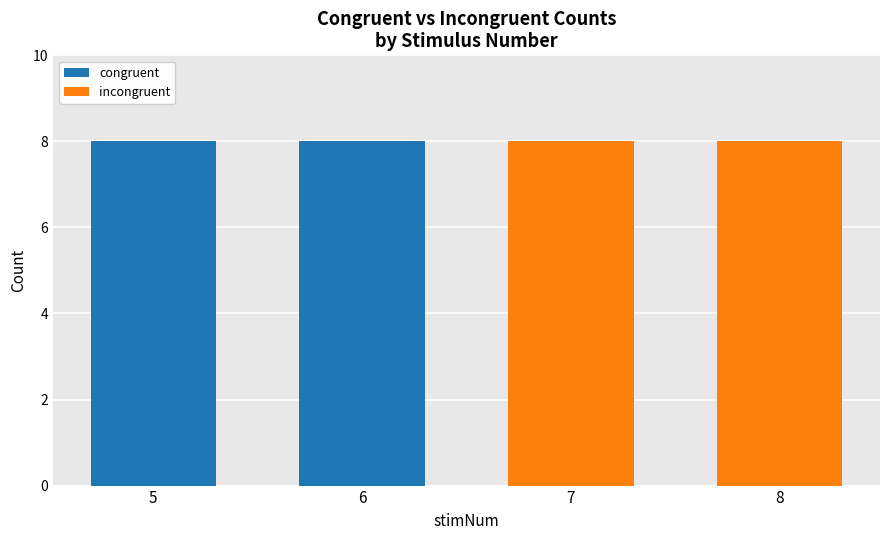

What is the sum of the congruent values at 7 and 6?

8